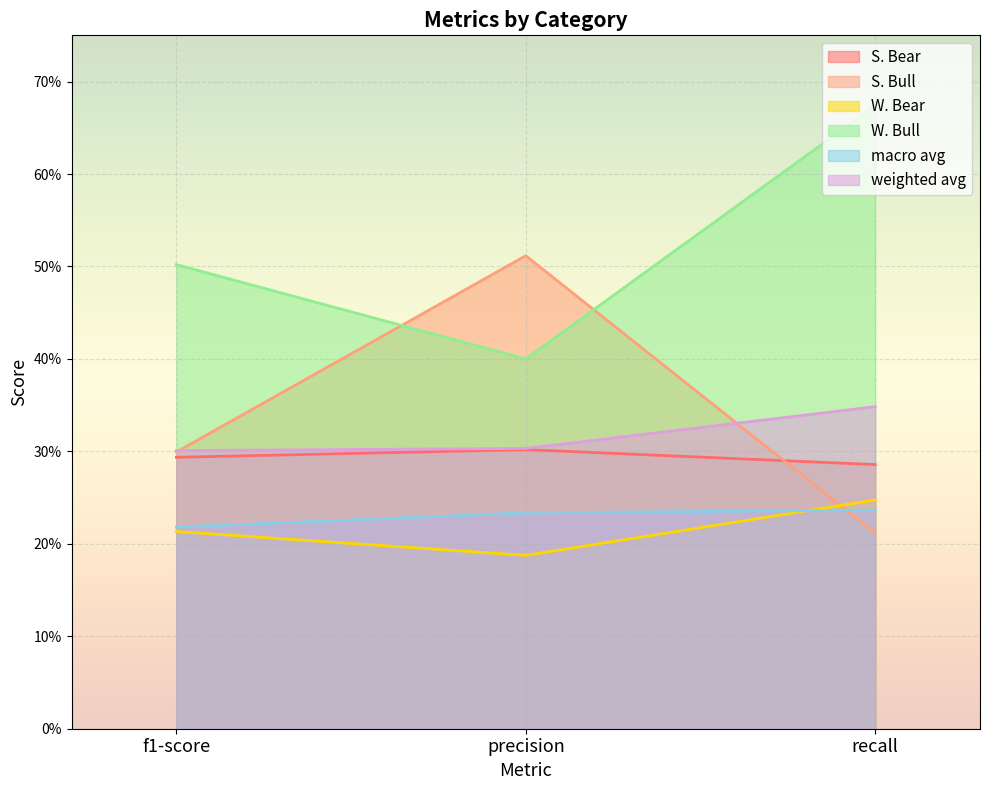

What are all the series names shown in the legend?

S. Bear, S. Bull, W. Bear, W. Bull, macro avg, weighted avg